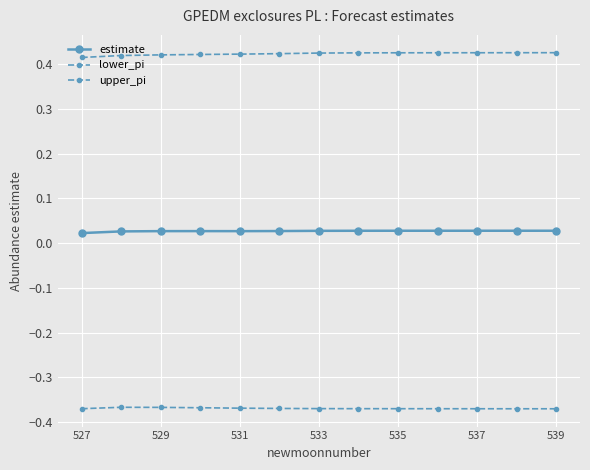

At which category does lower_pi reach its first local peak?

529